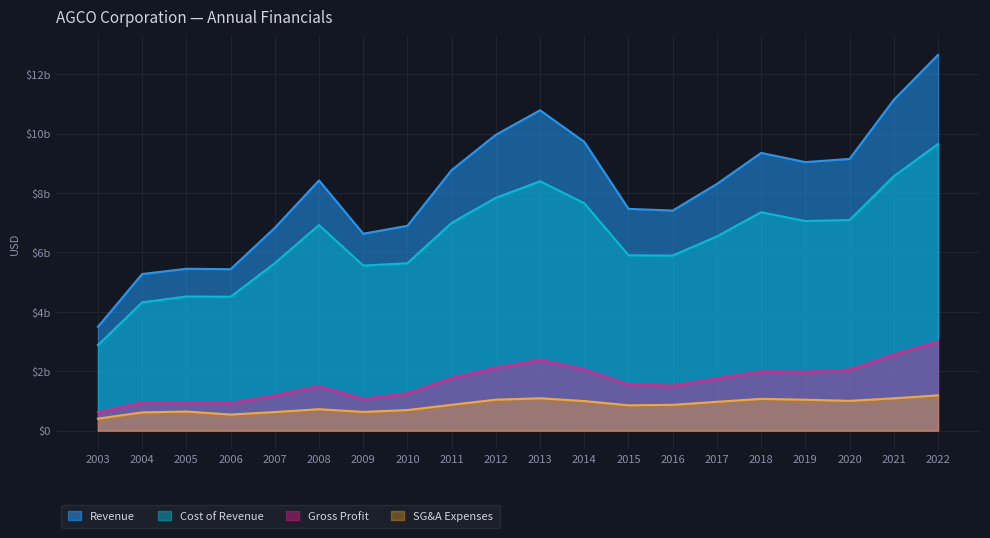

What is the value of the Gross Profit point at the 17th from the left?

1984300000